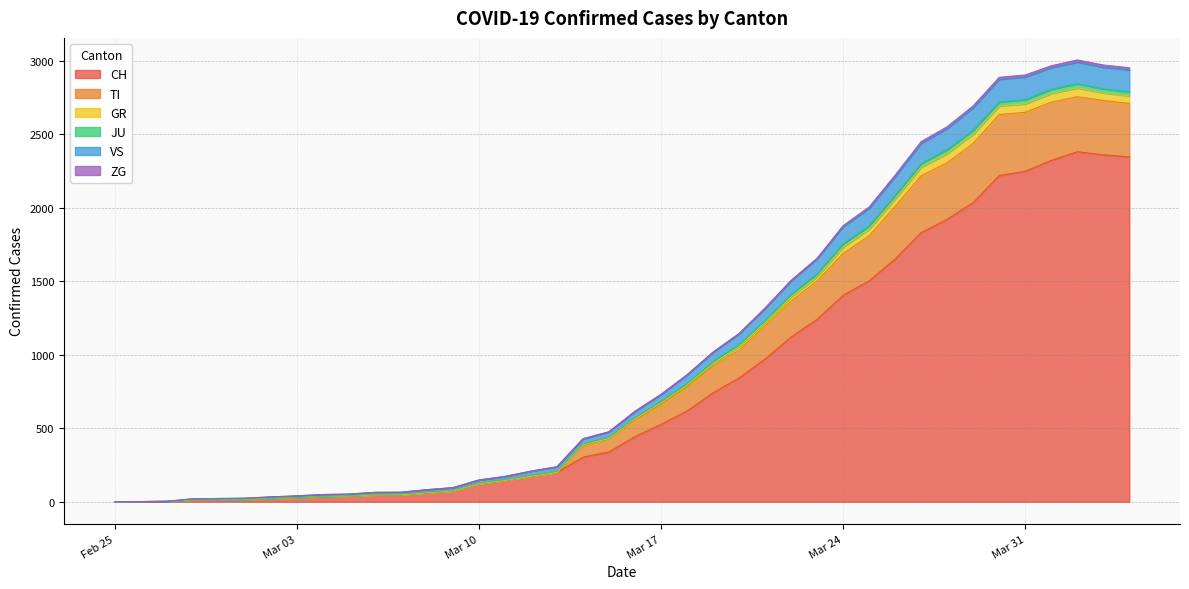

How many values in the CH series exceed 443?

19